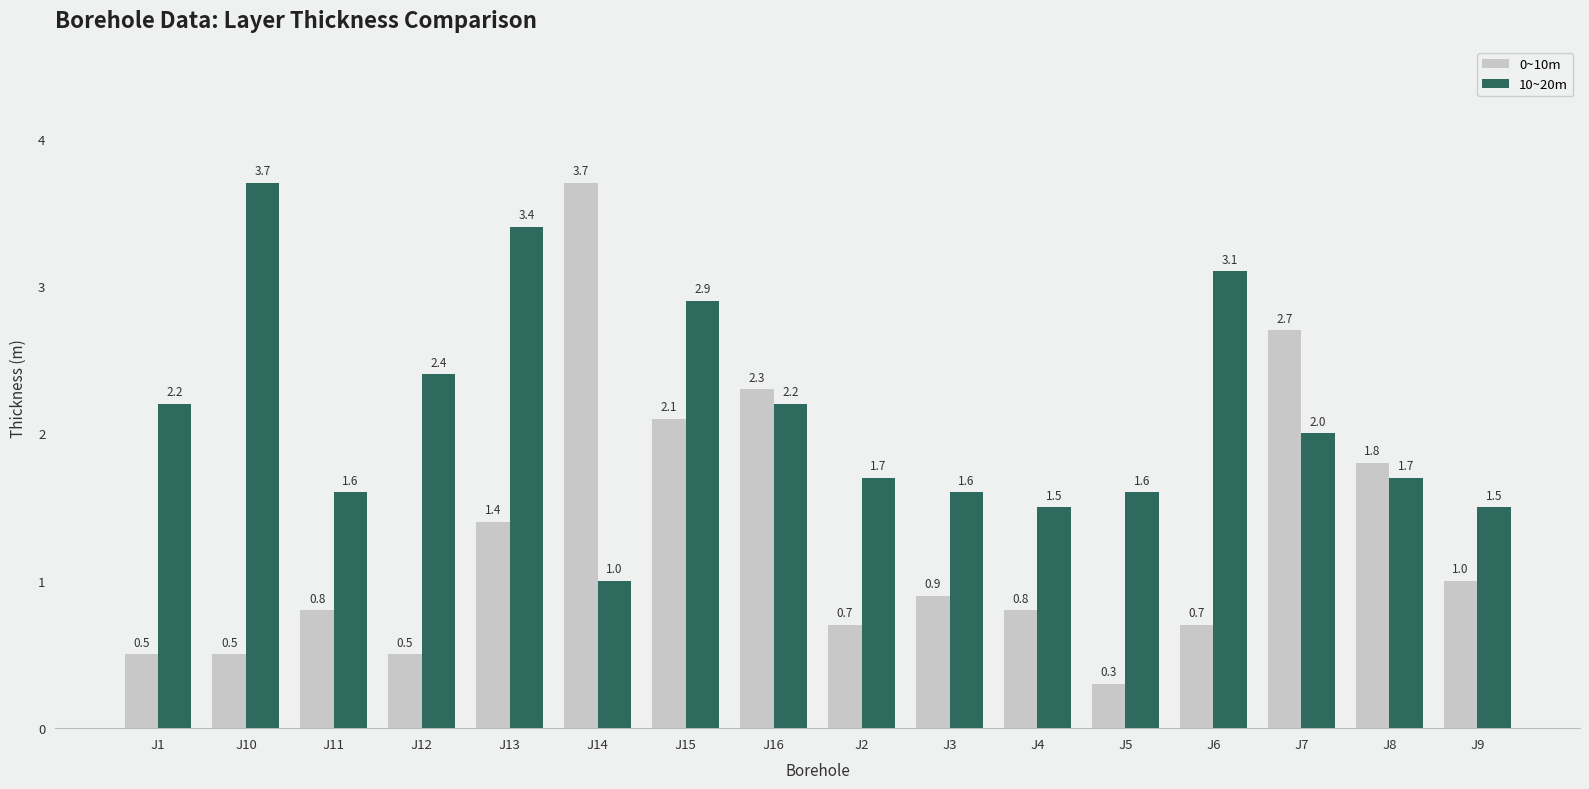

Reading left to right, extract all data points from this chart.

0~10m: 0.5	0.5	0.8	0.5	1.4	3.7	2.1	2.3	0.7	0.9	0.8	0.3	0.7	2.7	1.8	1.0
10~20m: 2.2	3.7	1.6	2.4	3.4	1.0	2.9	2.2	1.7	1.6	1.5	1.6	3.1	2.0	1.7	1.5